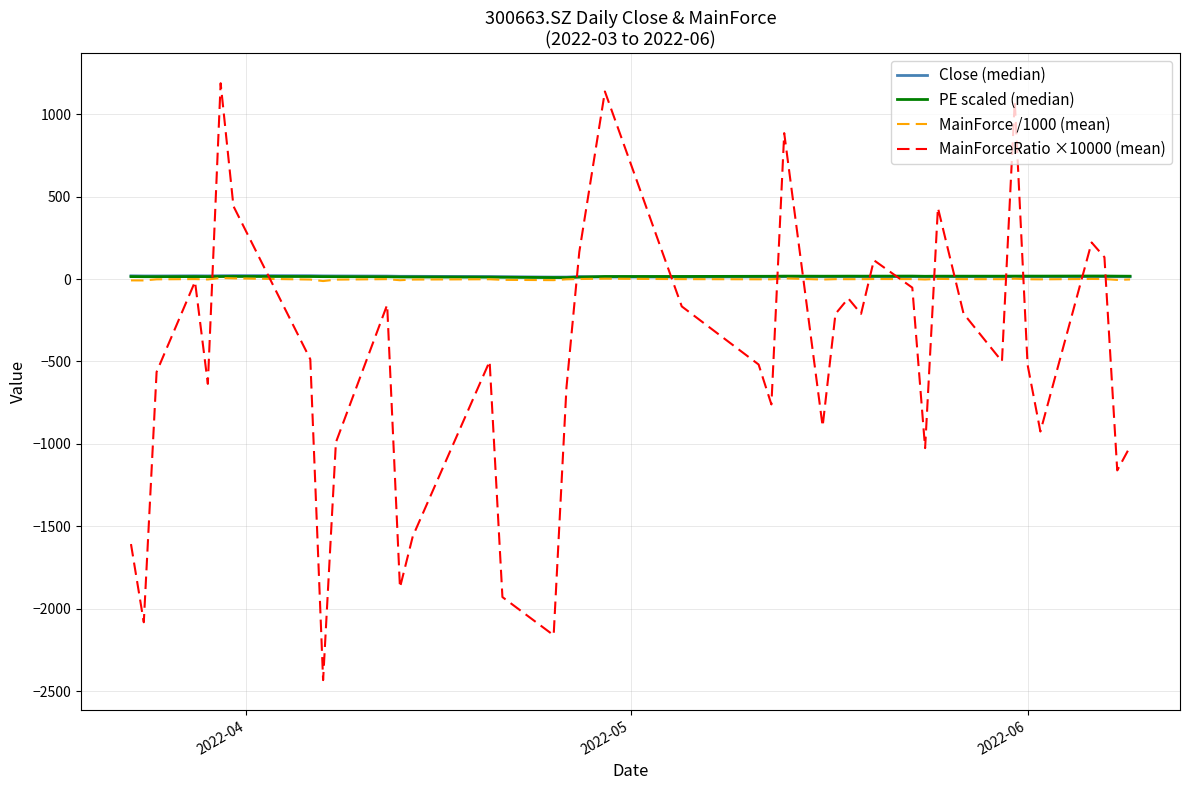

What is the average value of the PE scaled (median) series?

15.8